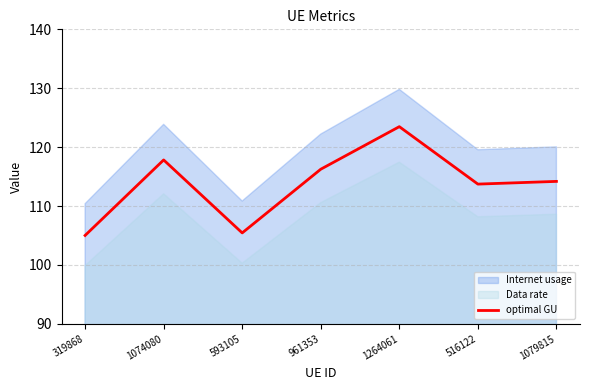

Read the value at 593105.

105.4